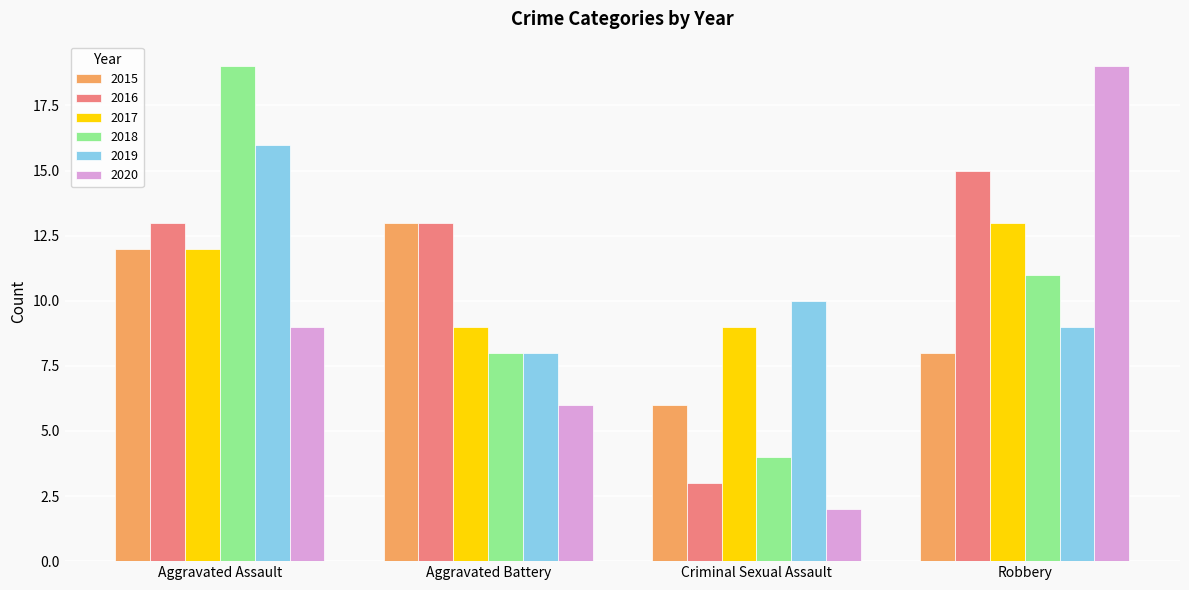

At which label does 2018 reach its peak?

Aggravated Assault